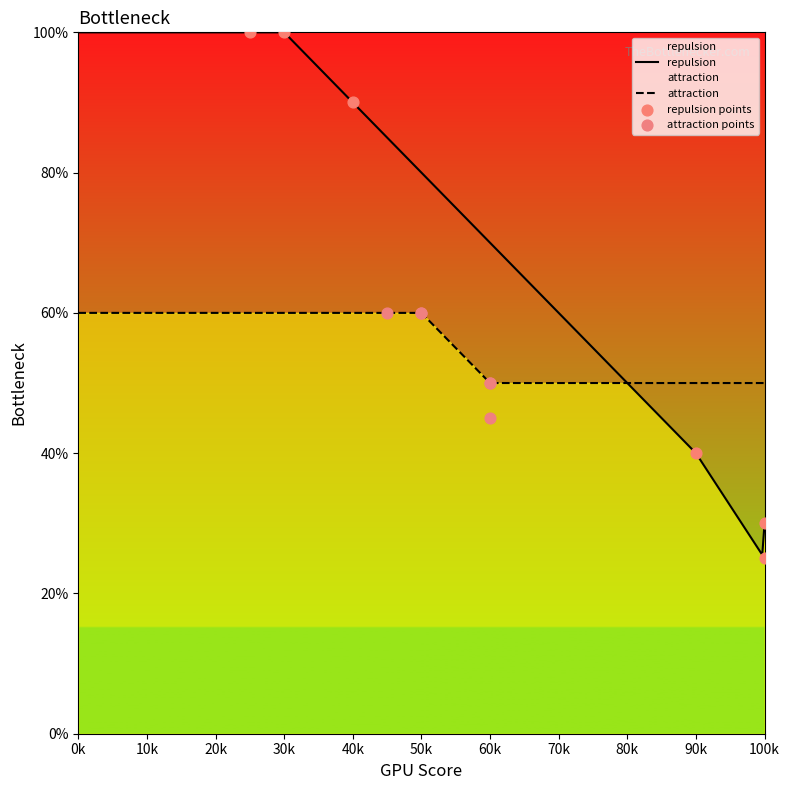

At how many categories does at least one series exceed 85?

3